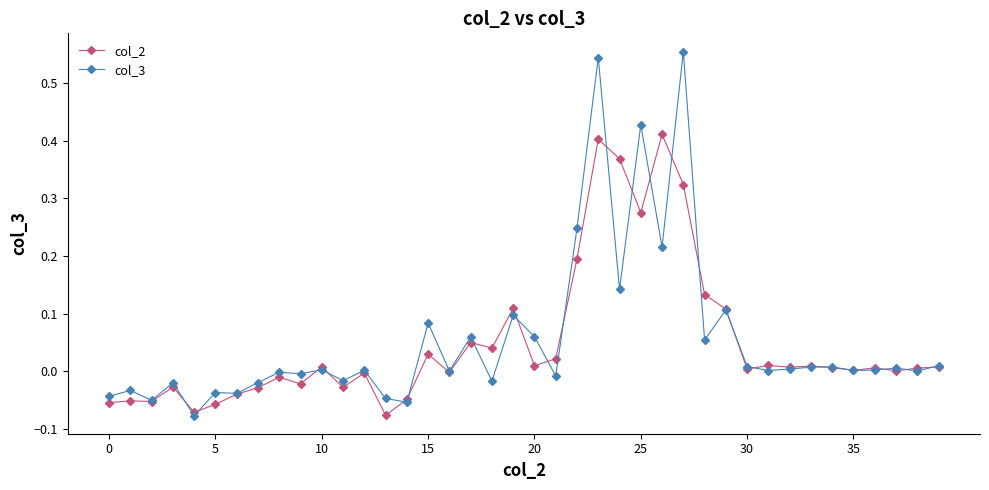

True or false: col_3 has more than 0 points higher than both neighbors.

True